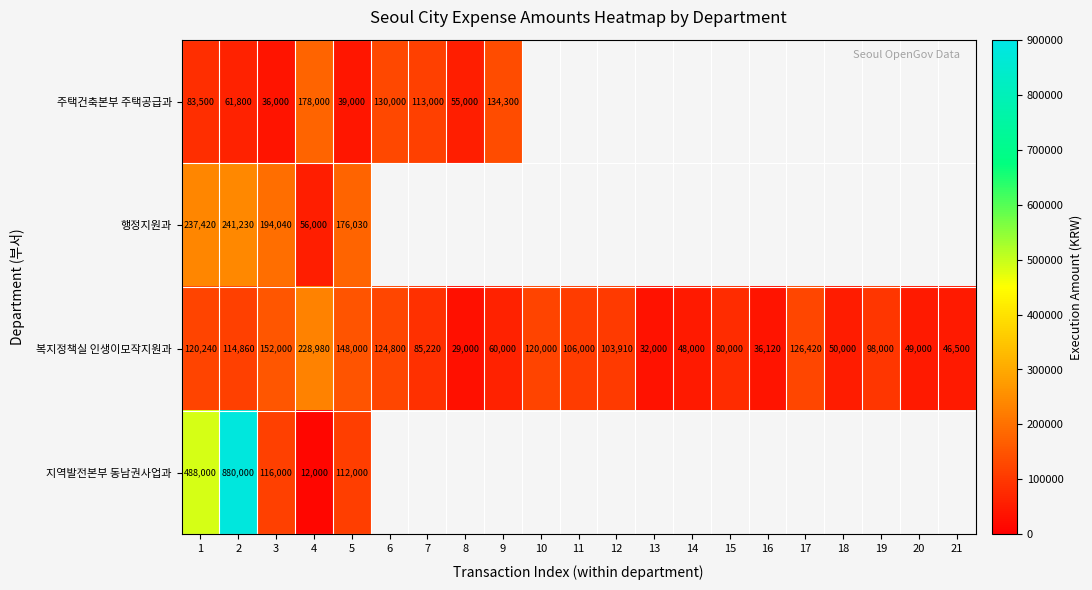

What is the sum of the 주택건축본부 주택공급과 values at 5 and 6?

169000